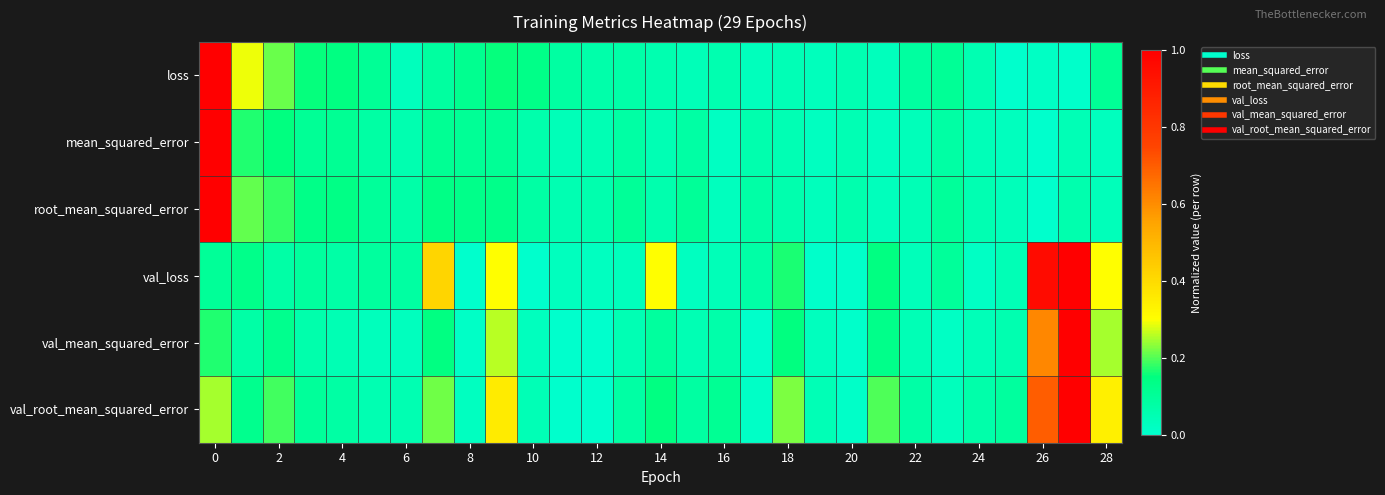

Which series has the widest spread of values?

loss